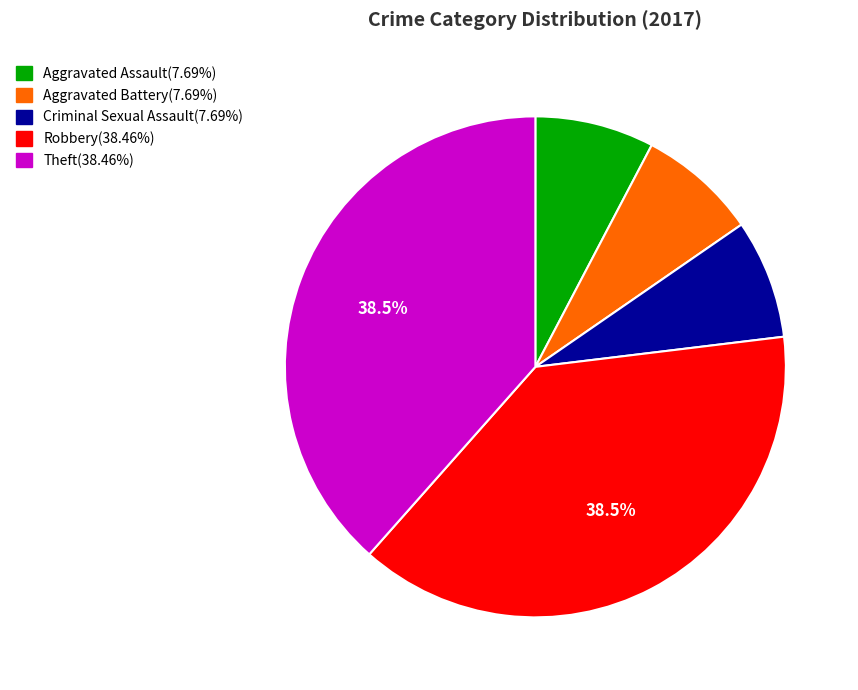

Is there a majority slice in this chart?

No